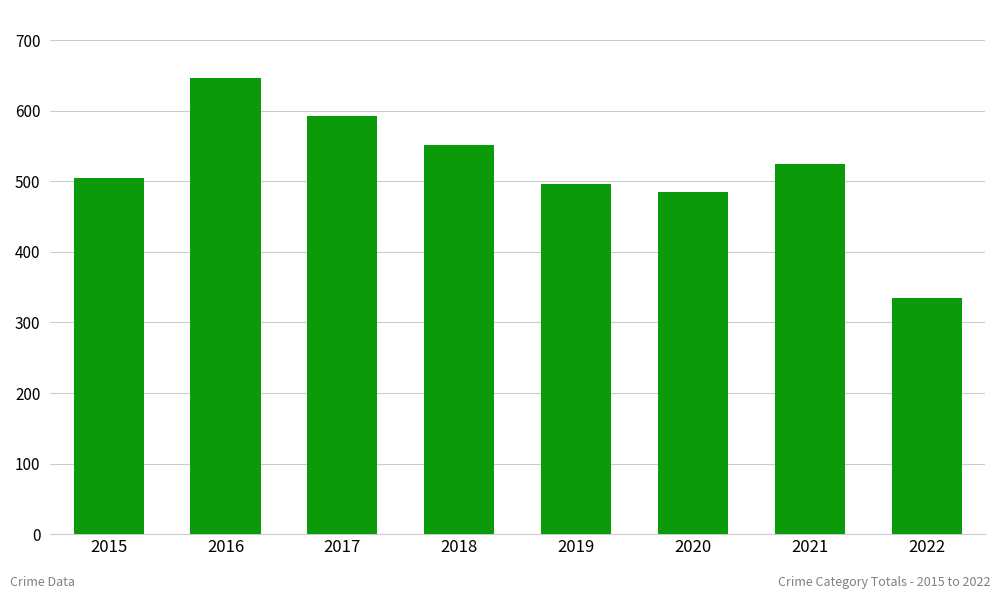

What is the difference between the values at 2022 and 2020?

150